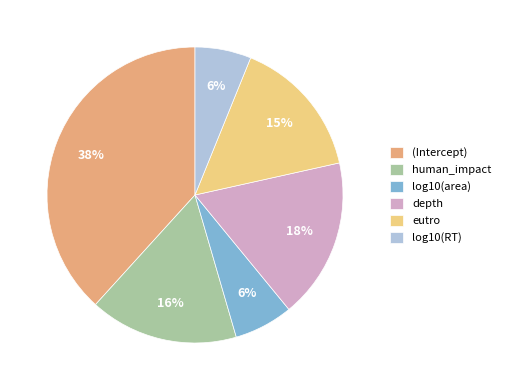

Do human_impact and (Intercept) together represent more than half of the pie?

Yes